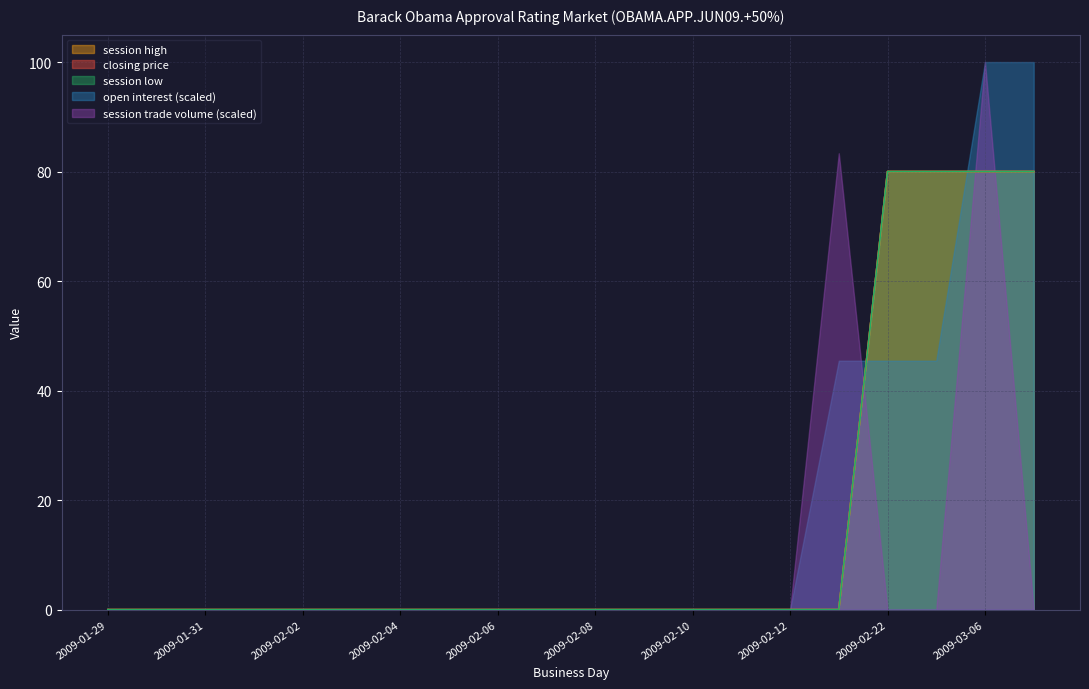

Does the chart display data point markers on the line(s)?

No